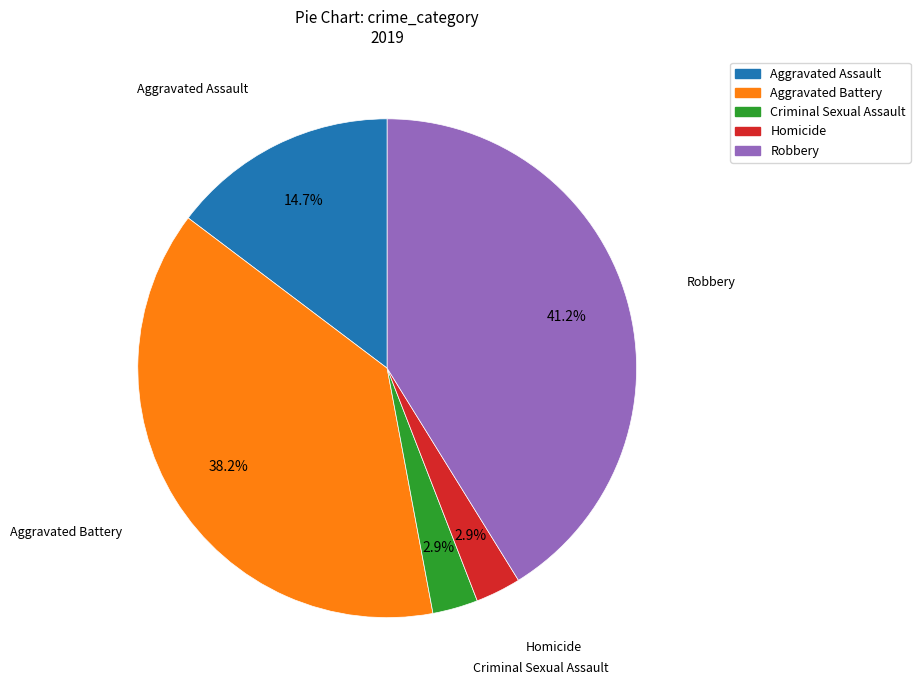

Does any single category account for the majority?

No